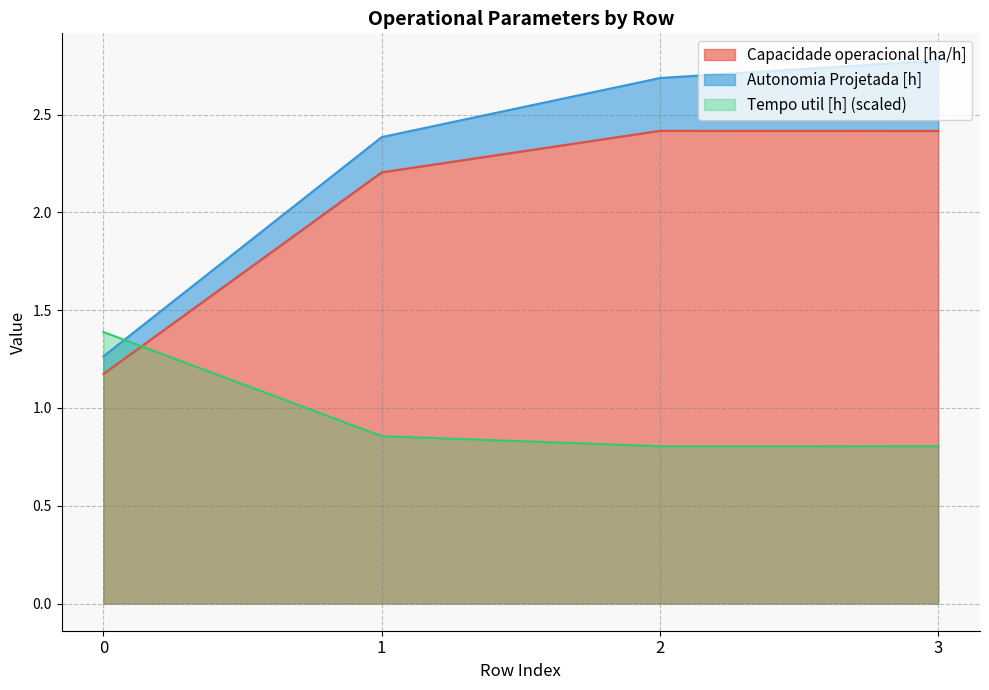

Which category has the highest value across all series?

3